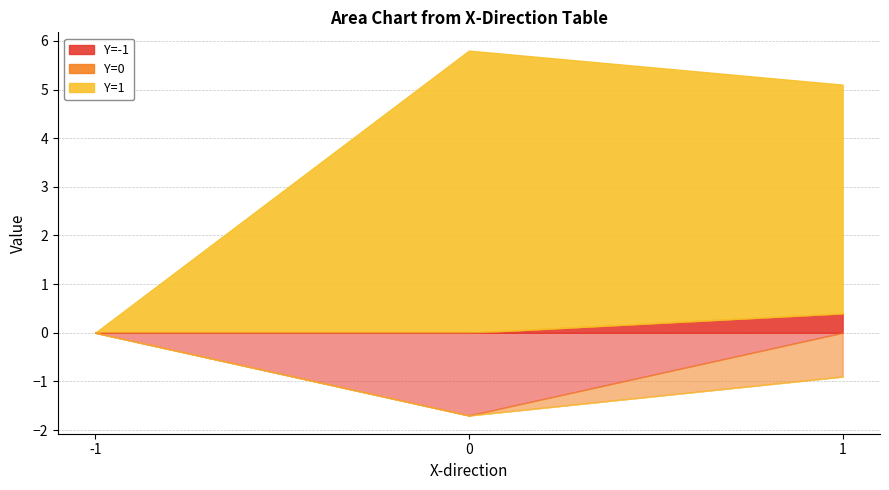

Reading right to left, list all the values displayed in this chart.

Y=-1: 0.4	-1.7	0.0
Y=0: -0.9	0.0	0.0
Y=1: 4.7	5.8	0.0